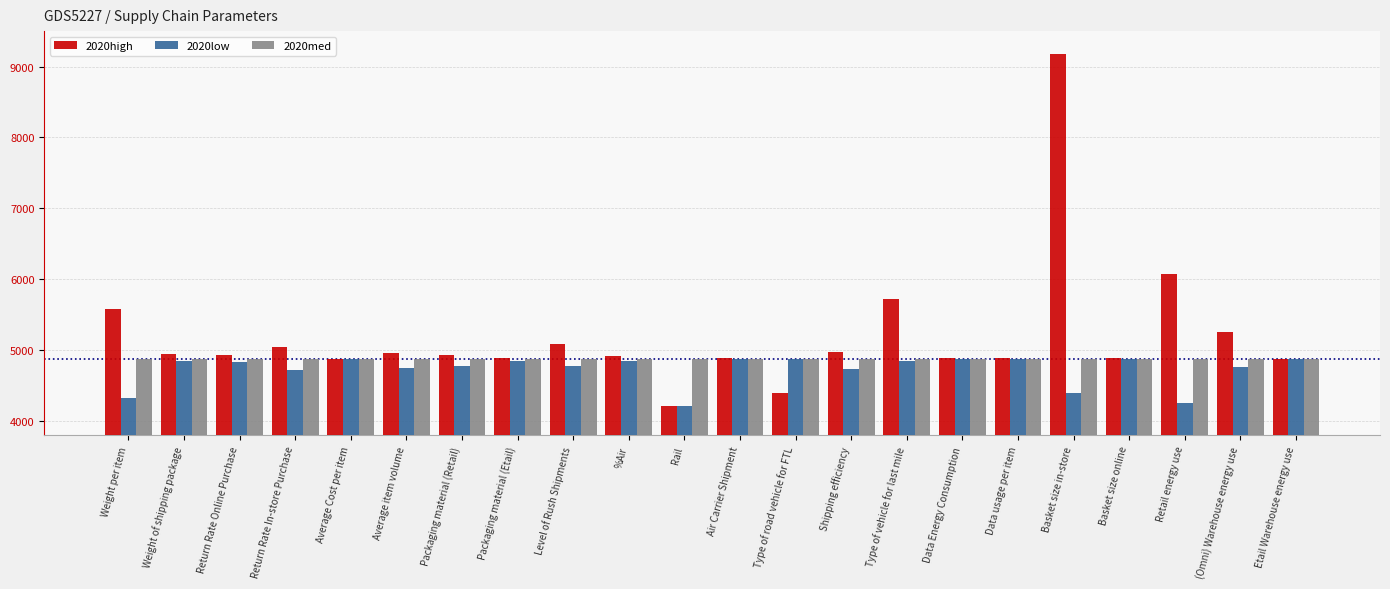

How many data points in 2020low are above 4842?

11